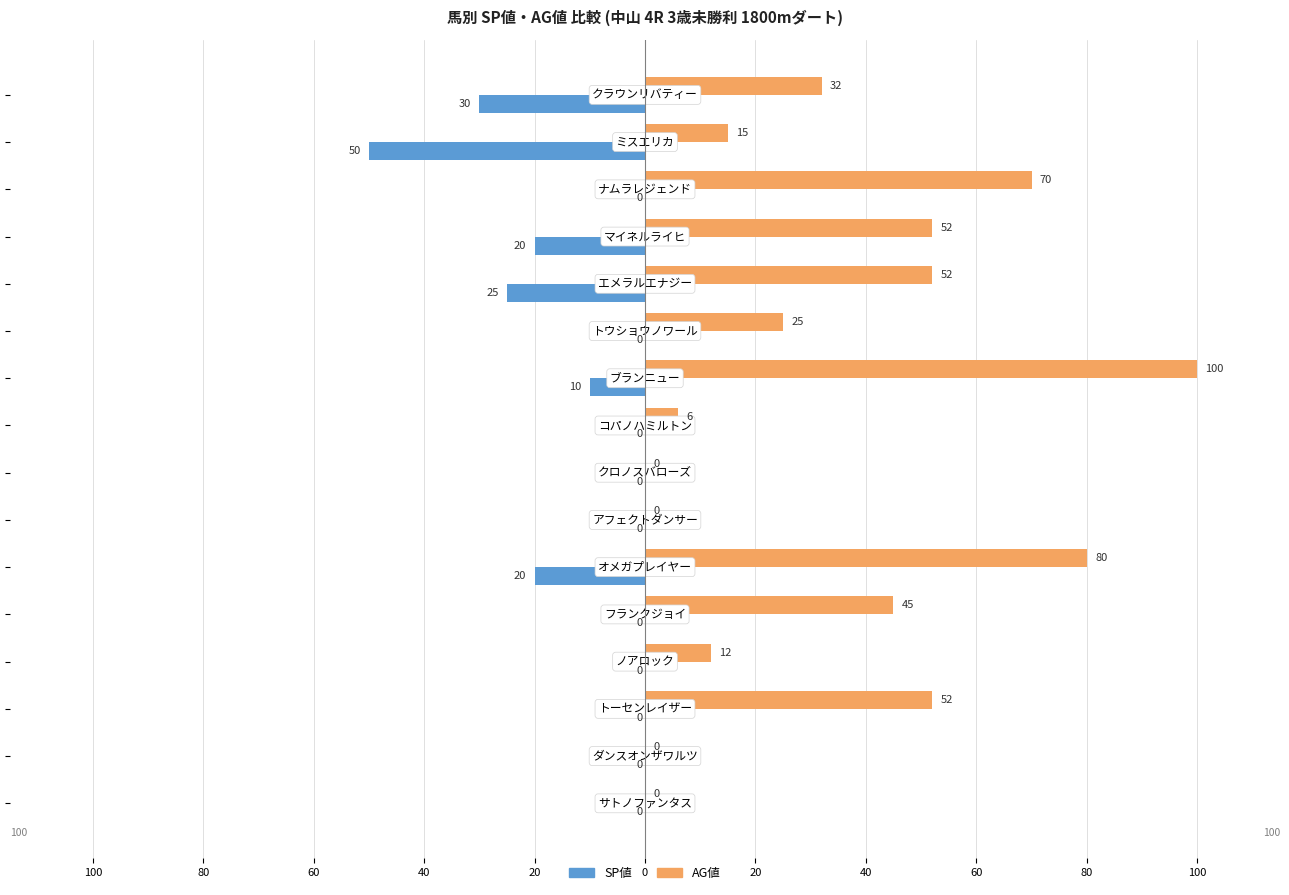

What are all the series names shown in the legend?

SP値, AG値